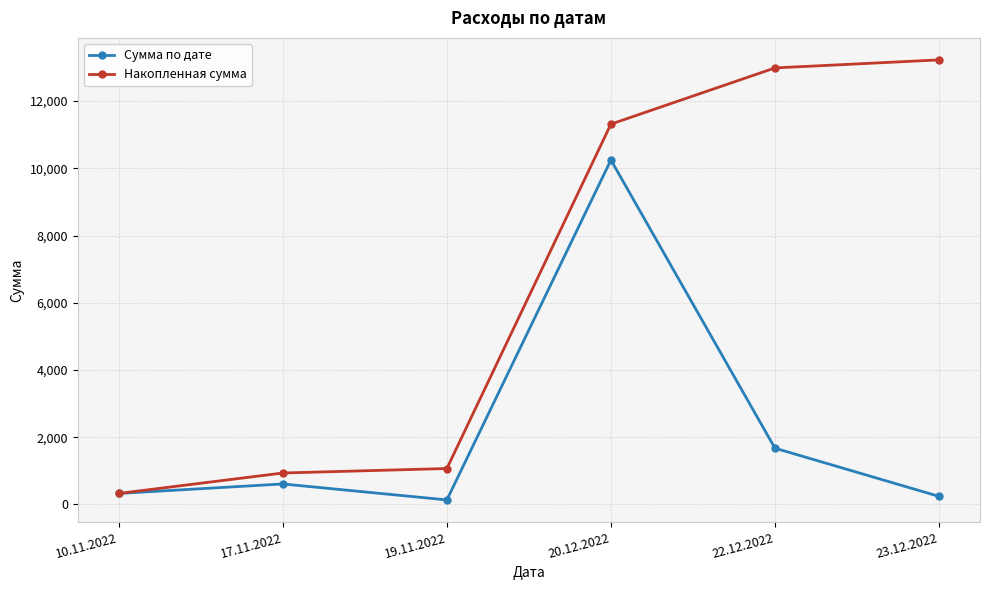

In Сумма по дате, how many points are higher than both neighbors (excluding endpoints)?

2